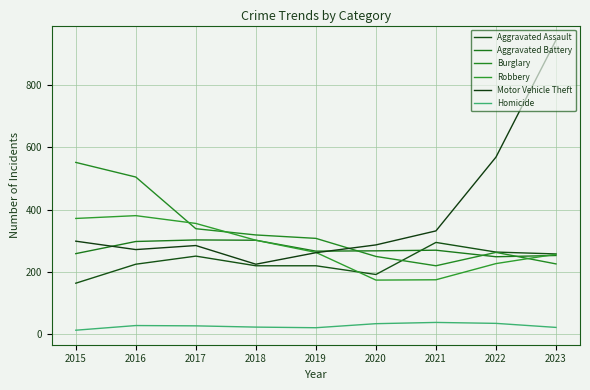

Which series has the largest range (max minus min)?

Motor Vehicle Theft